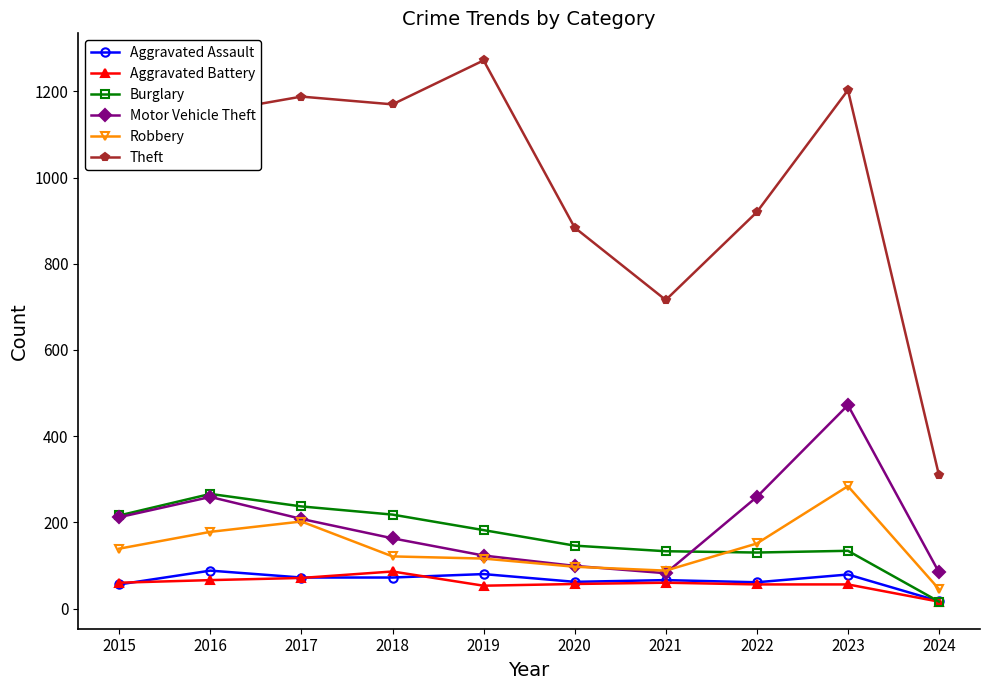

How many series are shown in this chart?

6